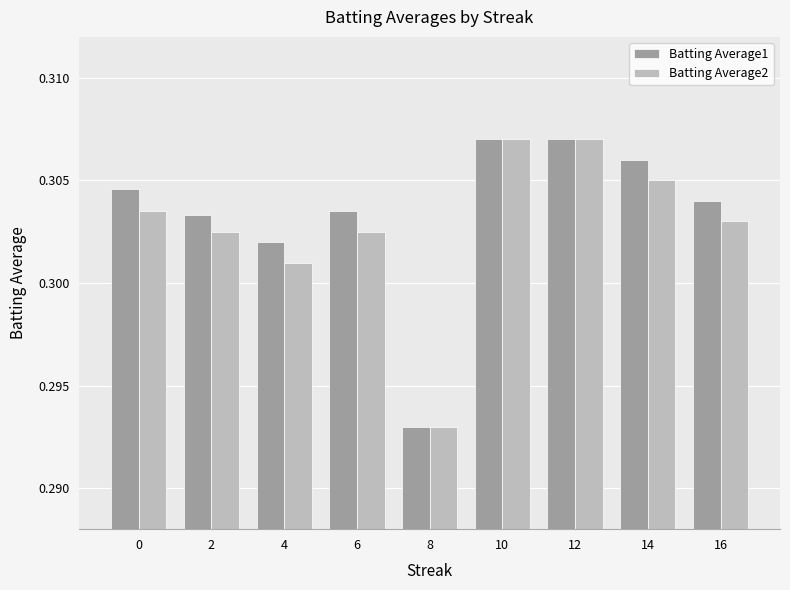

What is the total value across all series at 8?

0.6